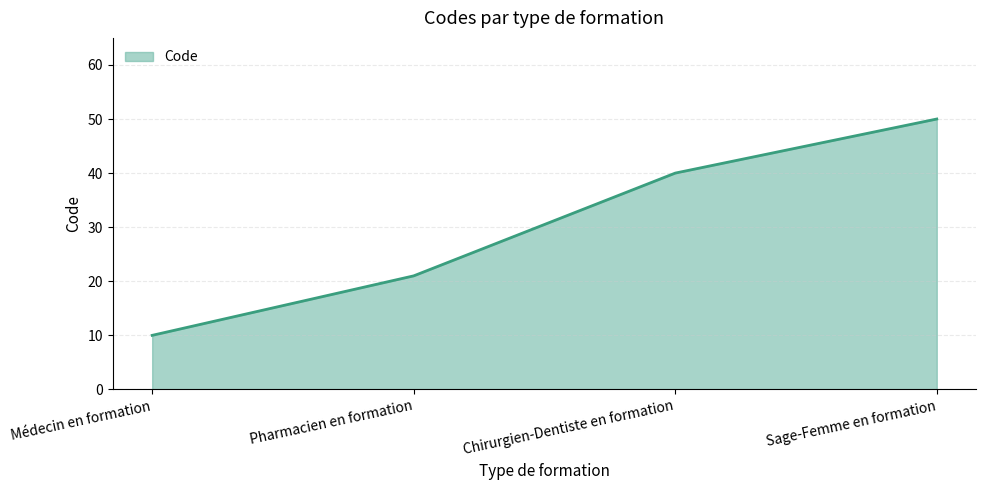

What is the maximum value shown in the chart?

50